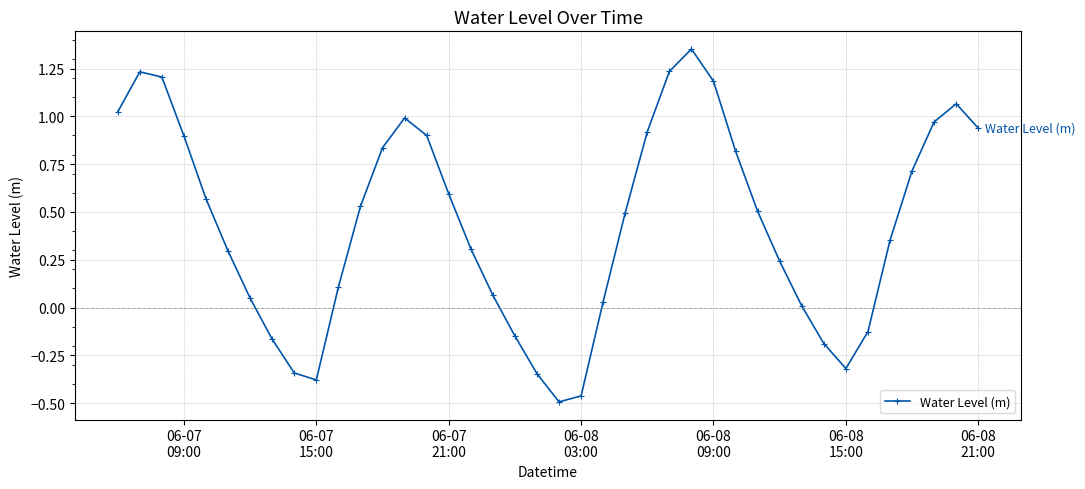

What is the difference between the second highest and second lowest values?

1.7